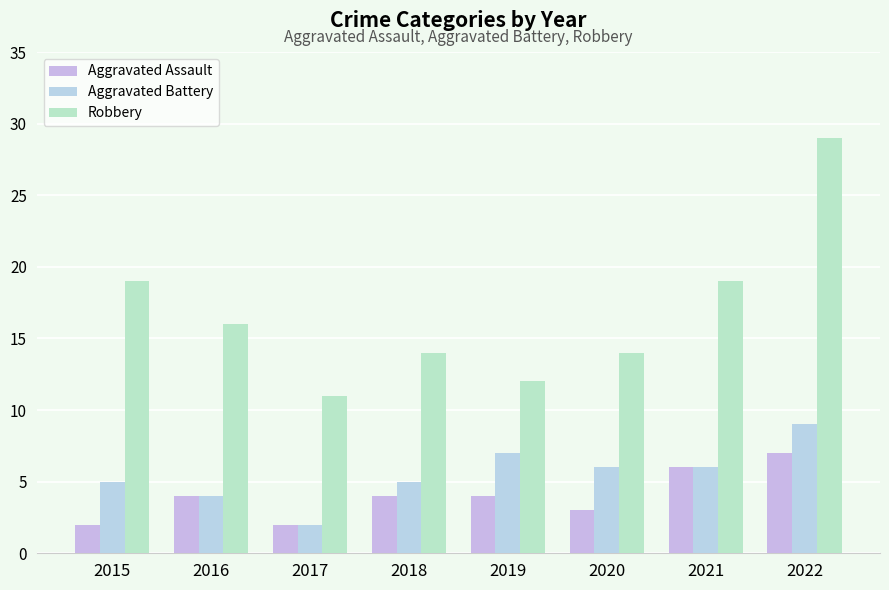

Reading left to right, what are all the values shown in this chart?

Aggravated Assault: 2015=2	2016=4	2017=2	2018=4	2019=4	2020=3	2021=6	2022=7
Aggravated Battery: 2015=5	2016=4	2017=2	2018=5	2019=7	2020=6	2021=6	2022=9
Robbery: 2015=19	2016=16	2017=11	2018=14	2019=12	2020=14	2021=19	2022=29